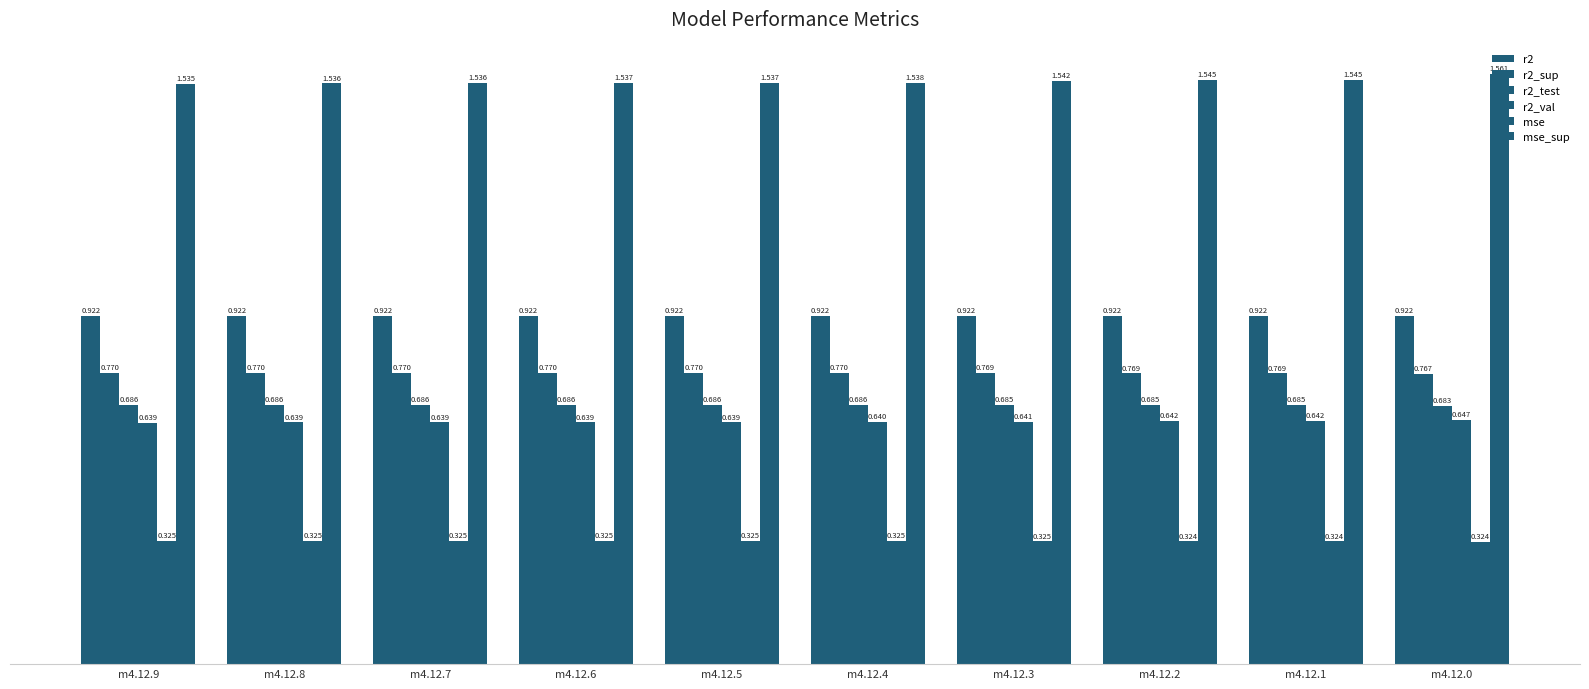

Does the chart contain any negative values?

No